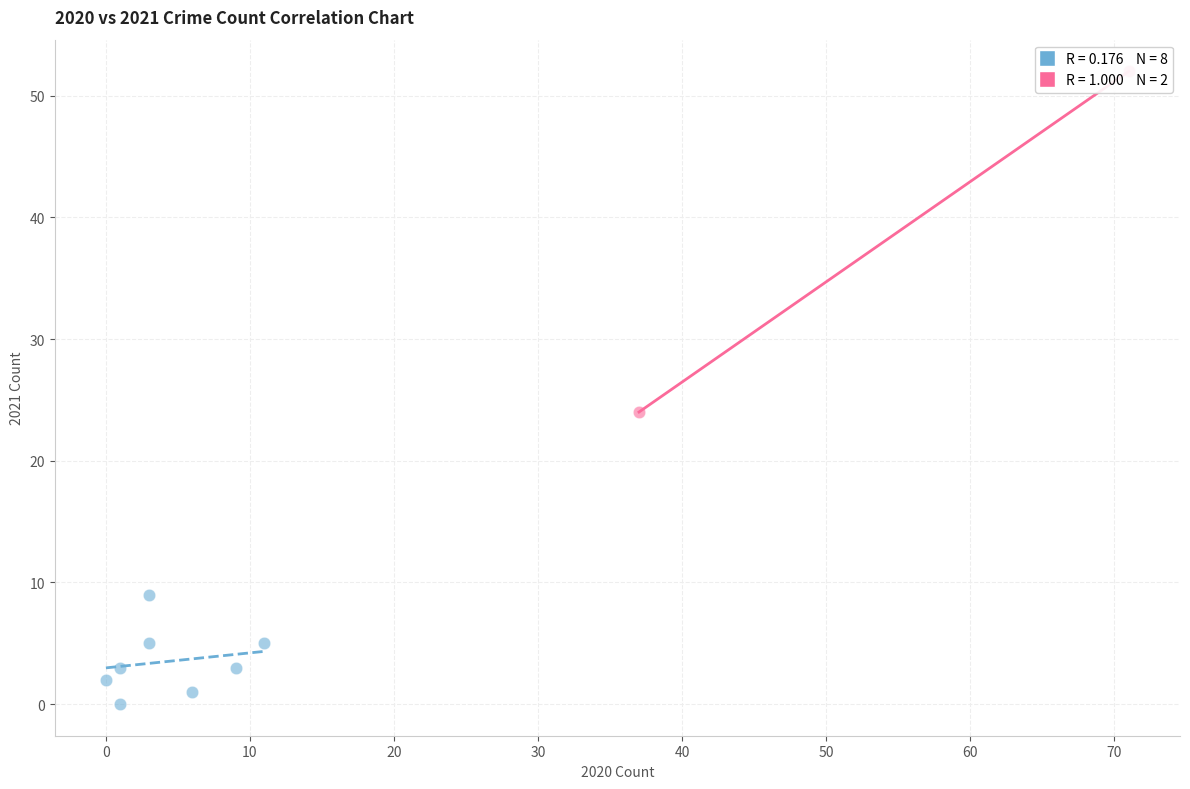

Which series has the largest Y range (max minus min)?

Theft & Total